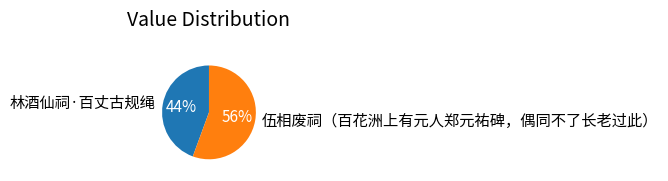

Rank the categories by value from lowest to highest.

林酒仙祠·百丈古规绳, 伍相废祠（百花洲上有元人郑元祐碑，偶同不了长老过此）